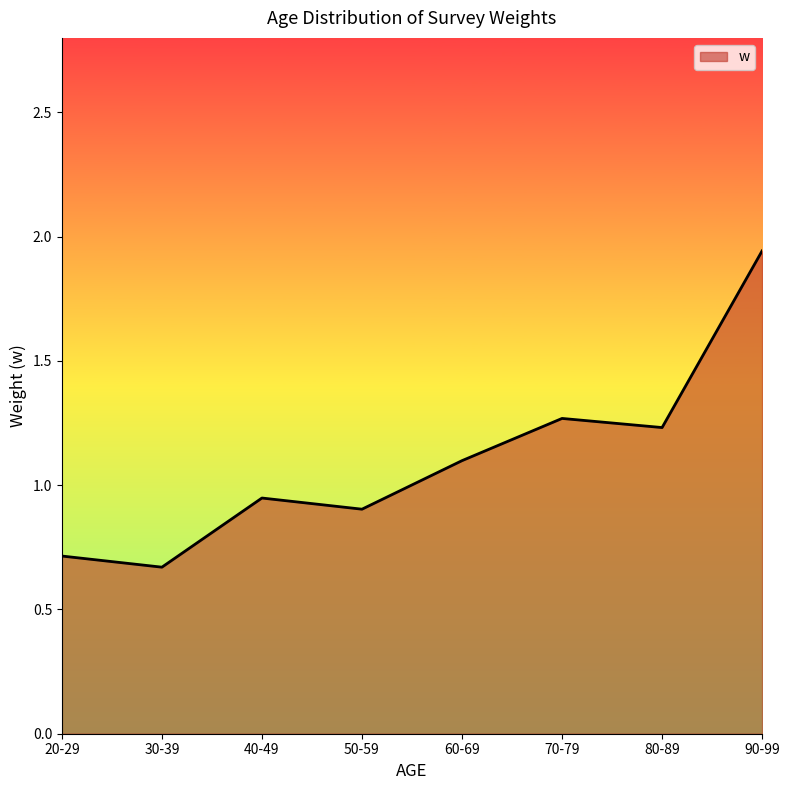

How many lines are shown in the chart?

1